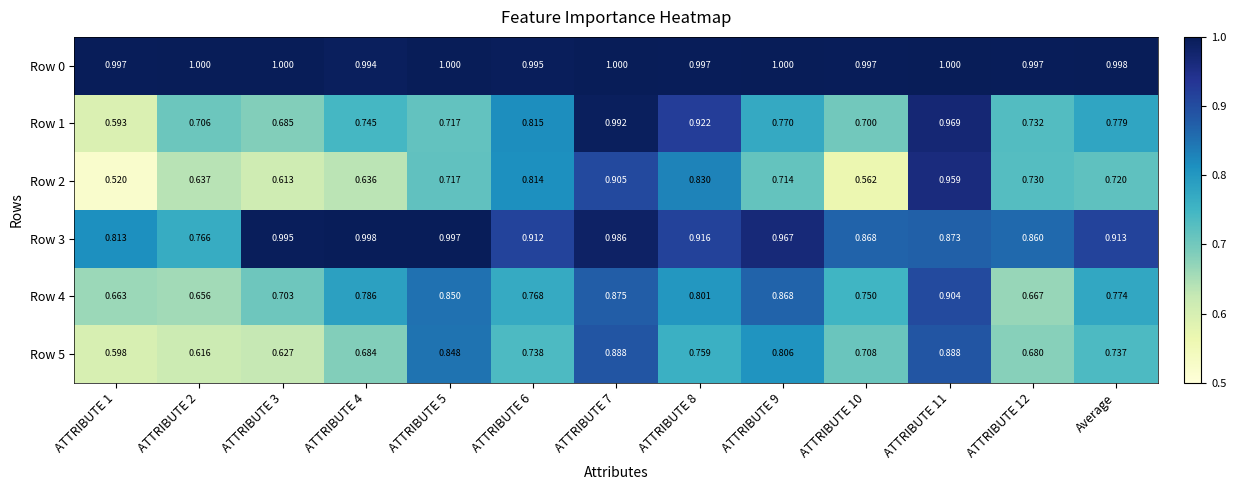

Is the value of Row 0 at ATTRIBUTE 6 greater than the value of Row 2 at ATTRIBUTE 11?

Yes